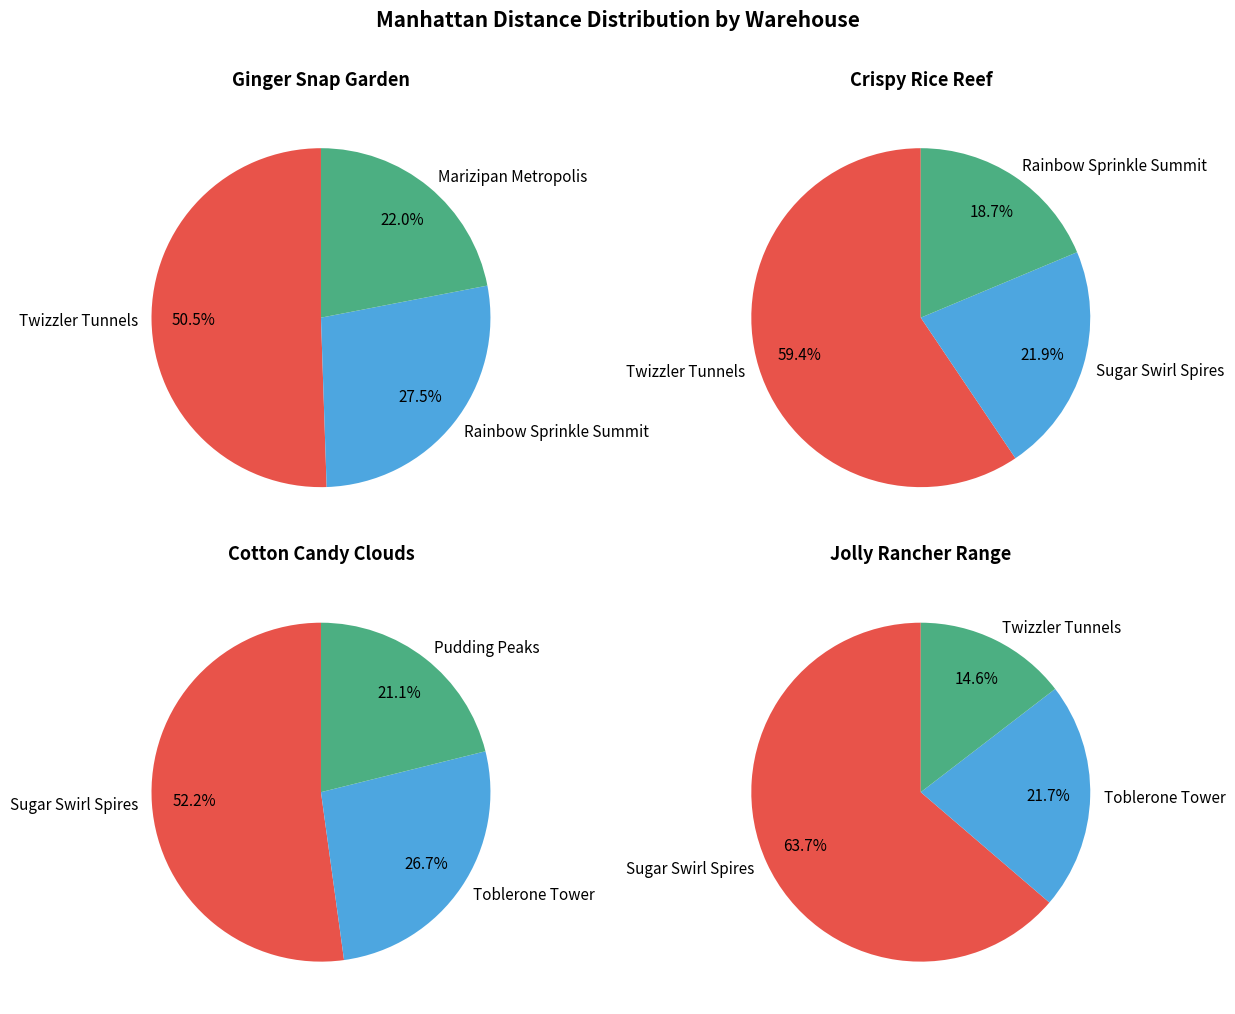

True or false: 3 accounts for 22% of the total.

True